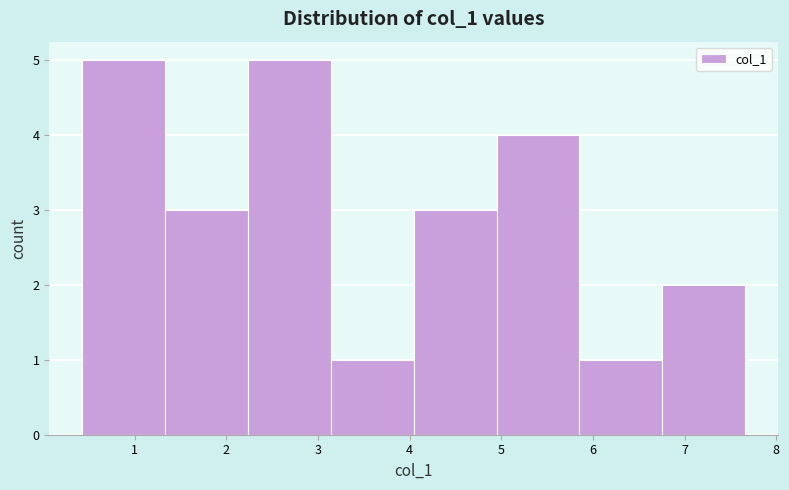

What is the height of the bar covering 0.4 to 1.3 on the x-axis? Neither the bar edges nor the heights are printed on the chart, so give them approximately, as read against the axes.

5